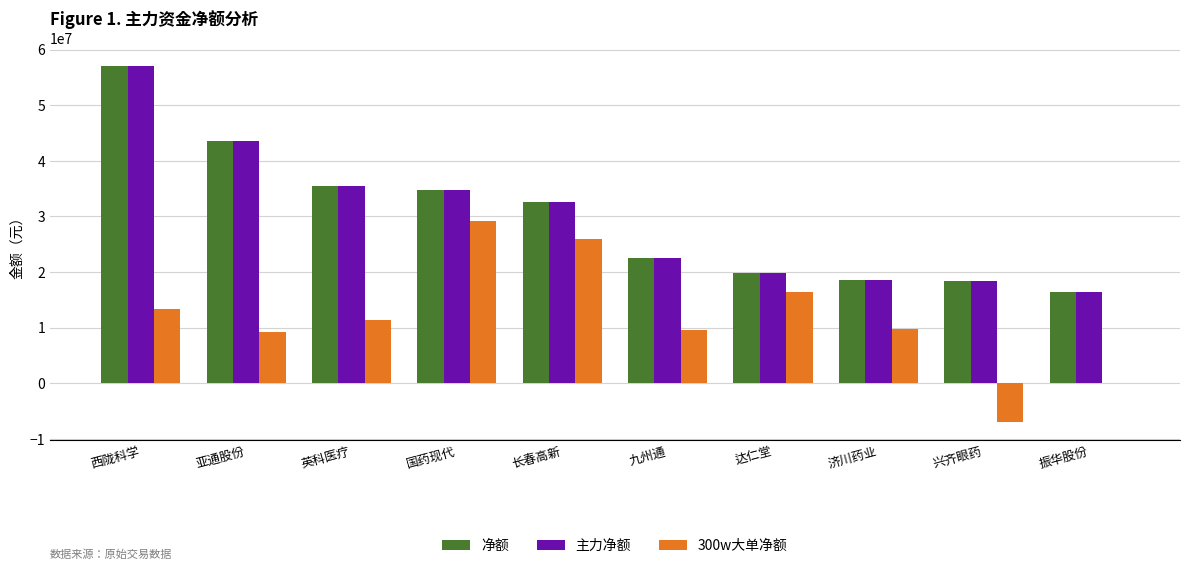

Is it true that 主力净额 equals 7010371 at 兴齐眼药?

False